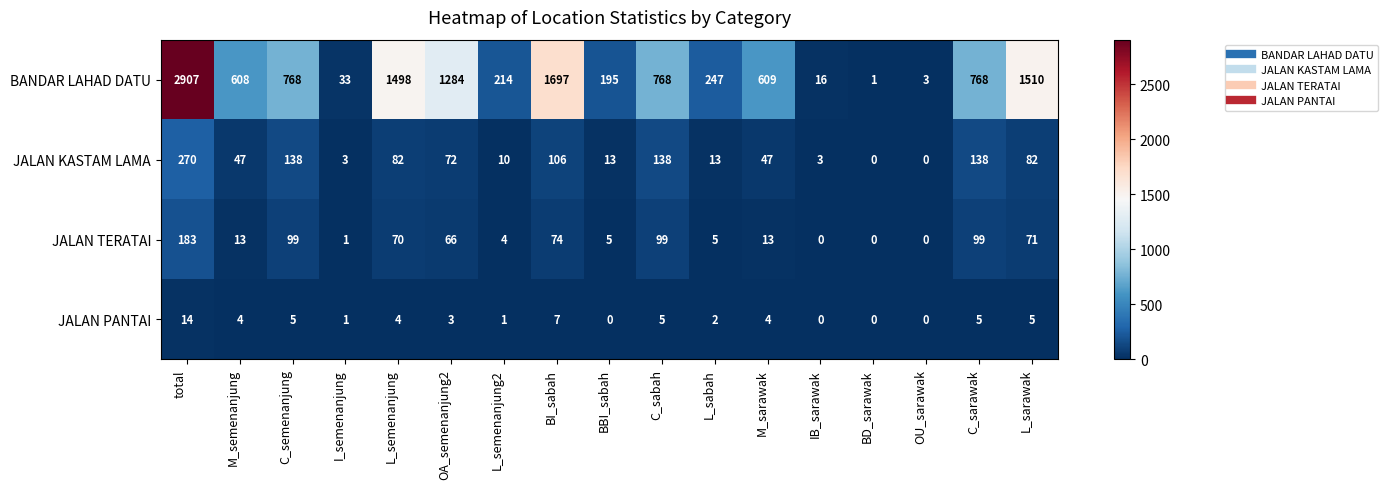

True or false: JALAN KASTAM LAMA has a value of 3 at I_semenanjung.

True